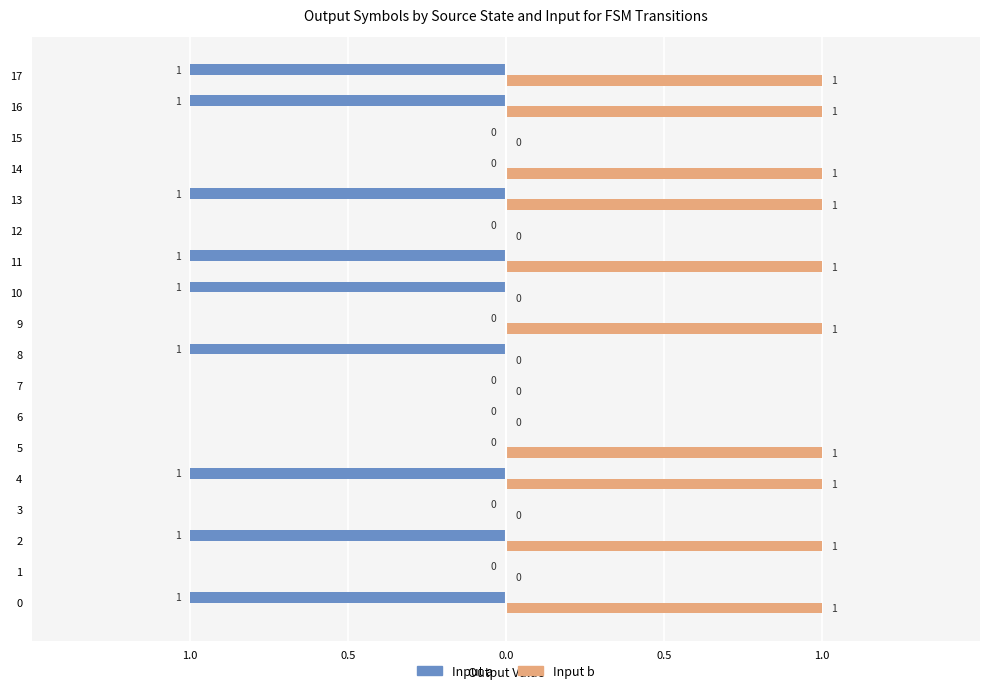

What are all the series names shown in the legend?

Input a, Input b